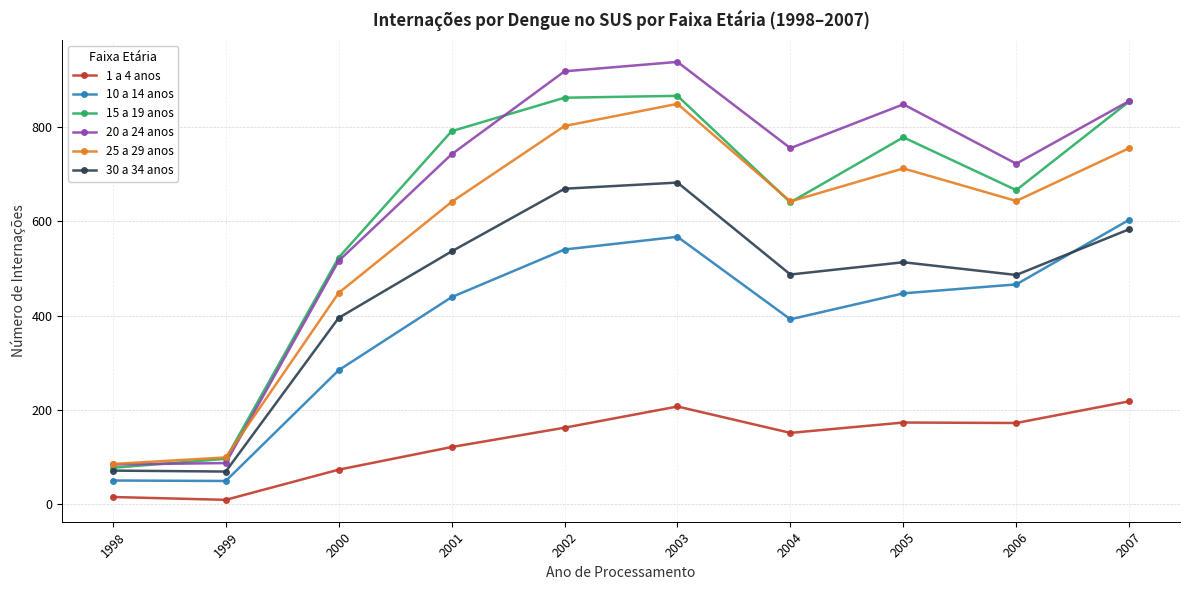

What is the total value across all series at 1998?

382